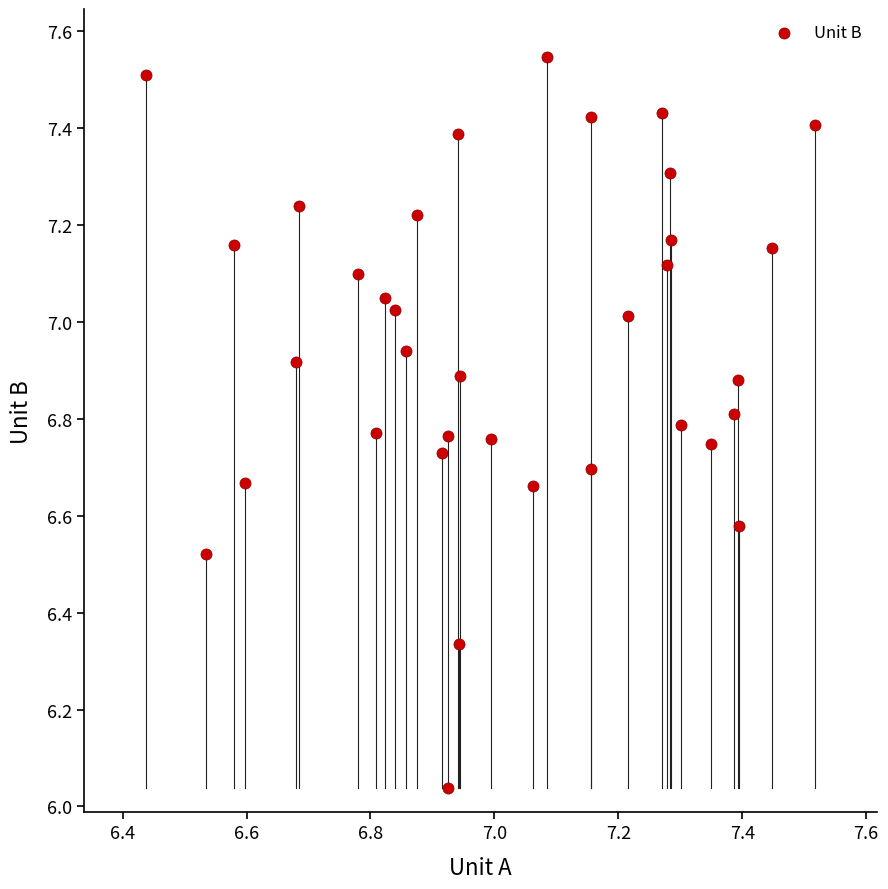

What is the range of X values (max minus min)?

1.1